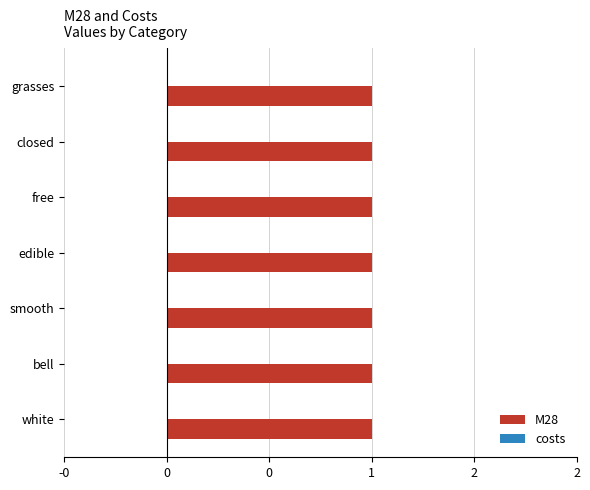

What is the label of the 7th bar from the left?

grasses